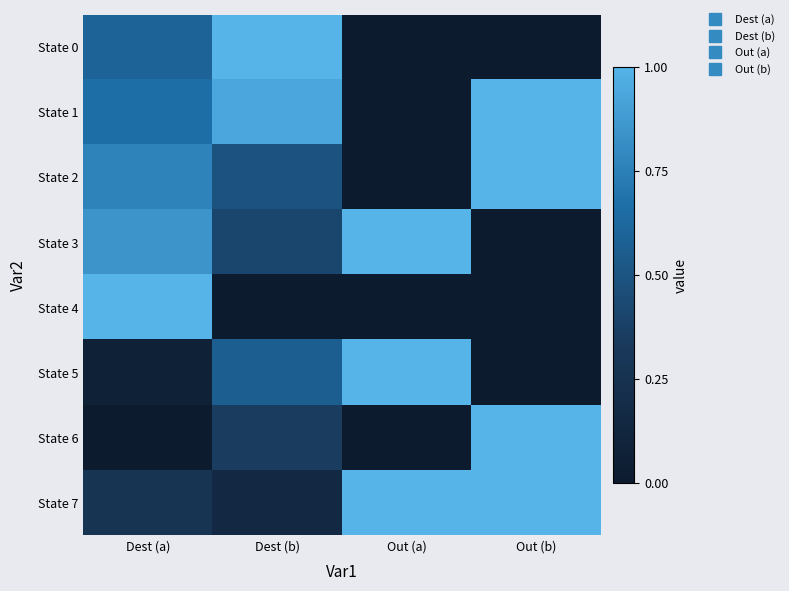

At how many categories does at least one series exceed 0?

4